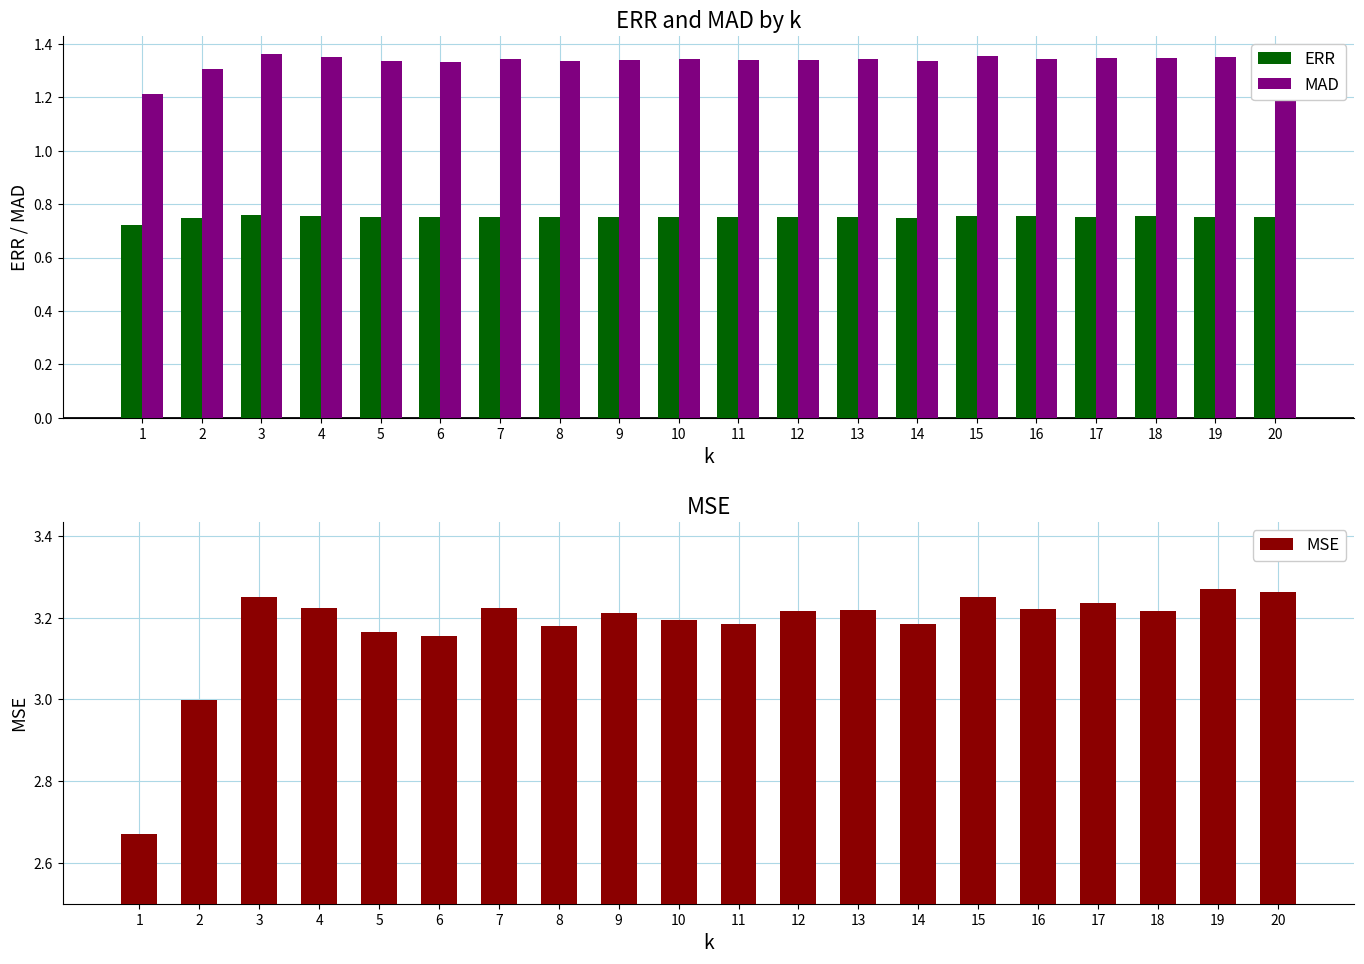

How many data points in MSE are above 3?

18